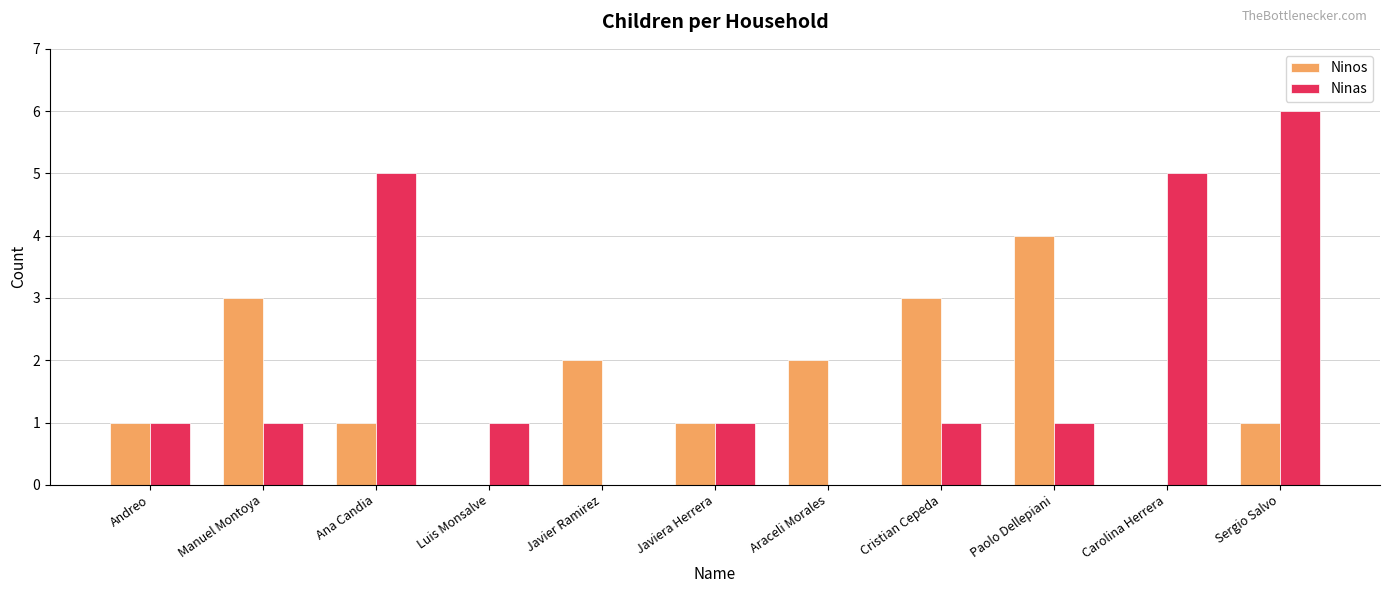

Reading left to right, list all the values displayed in this chart.

Ninos: 1	3	1	0	2	1	2	3	4	0	1
Ninas: 1	1	5	1	0	1	0	1	1	5	6